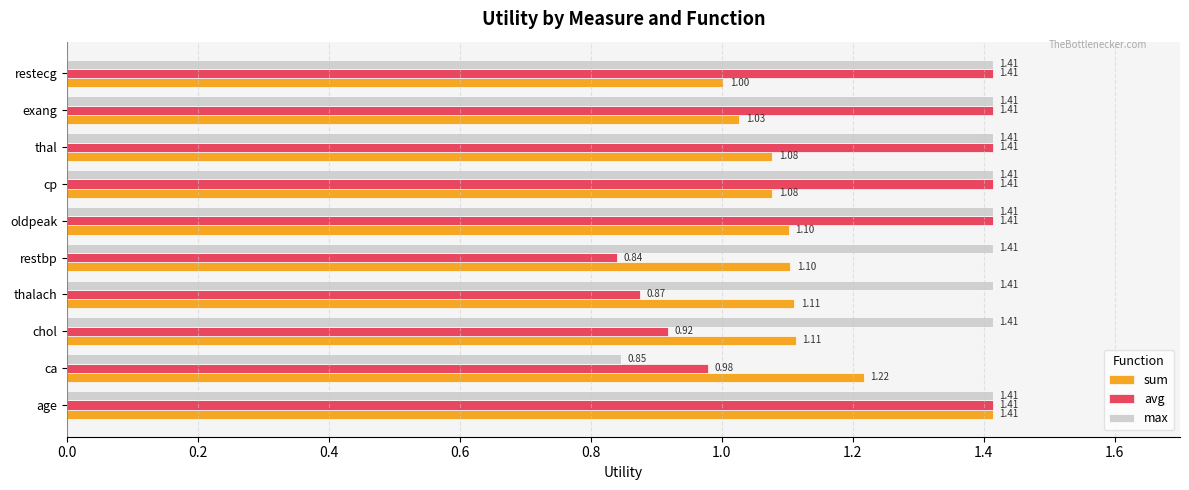

Count the number of categories in the chart.

10